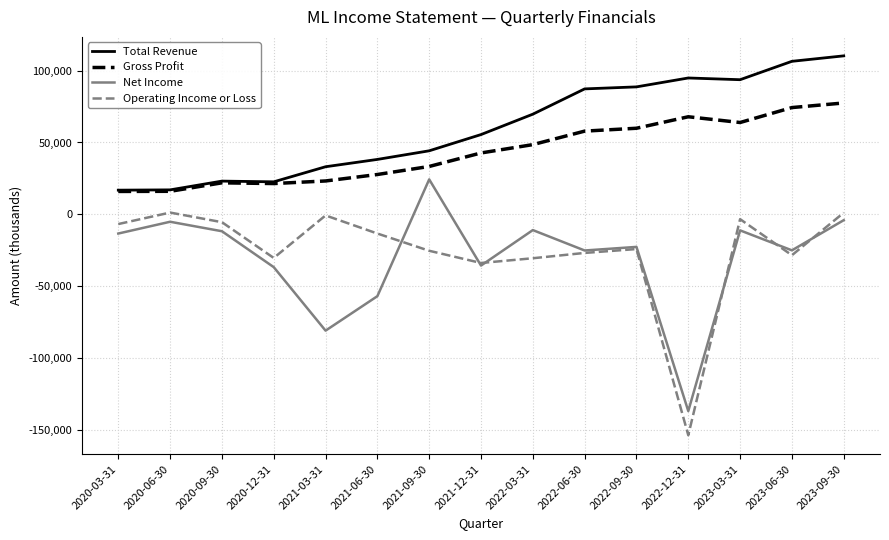

Which series has the largest total across all categories?

Total Revenue